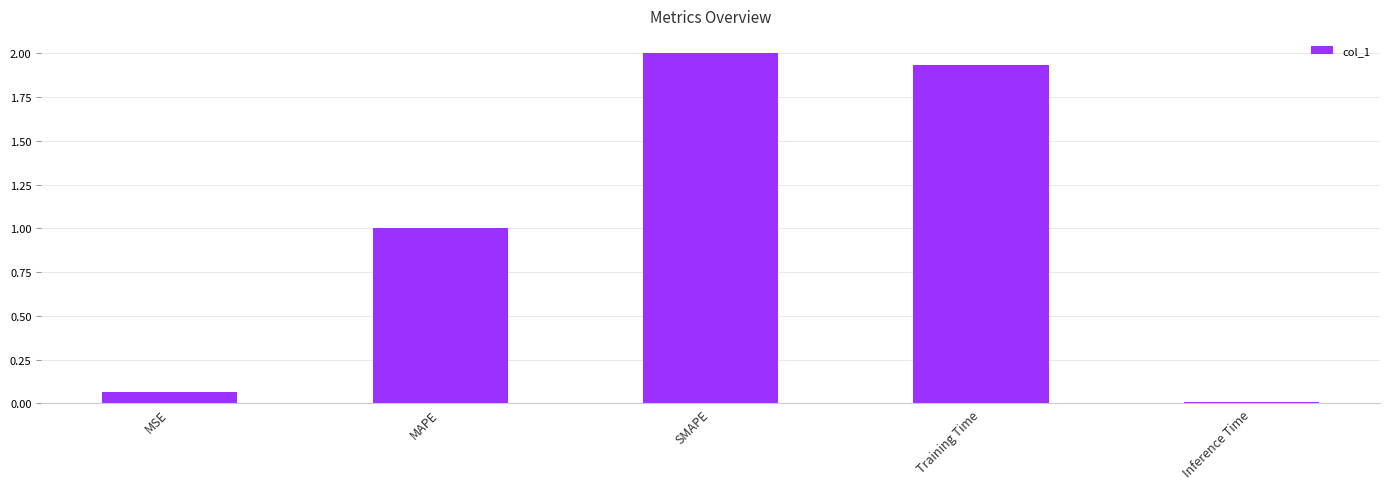

Which has a higher value, MSE or Training Time?

Training Time